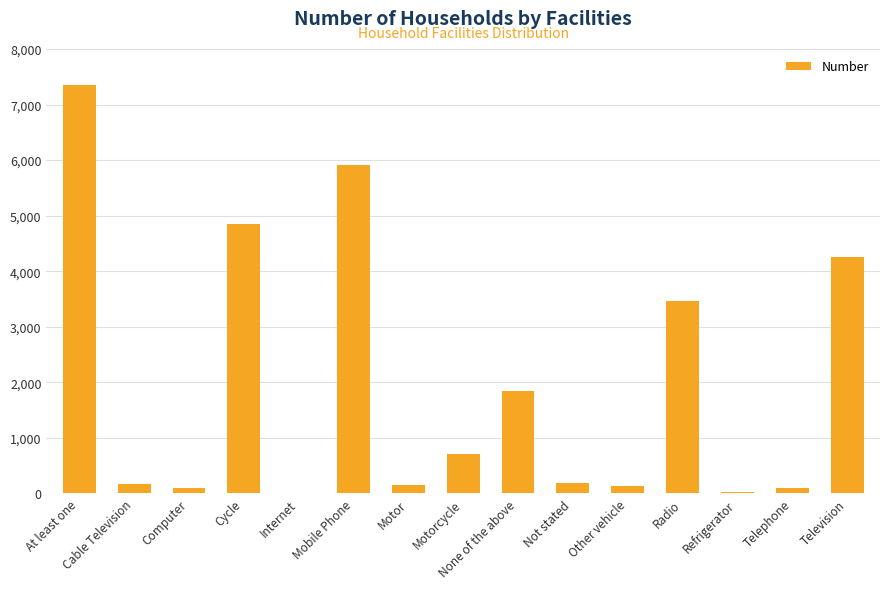

The chart shows a value of 5906 at Mobile Phone. True or false?

True